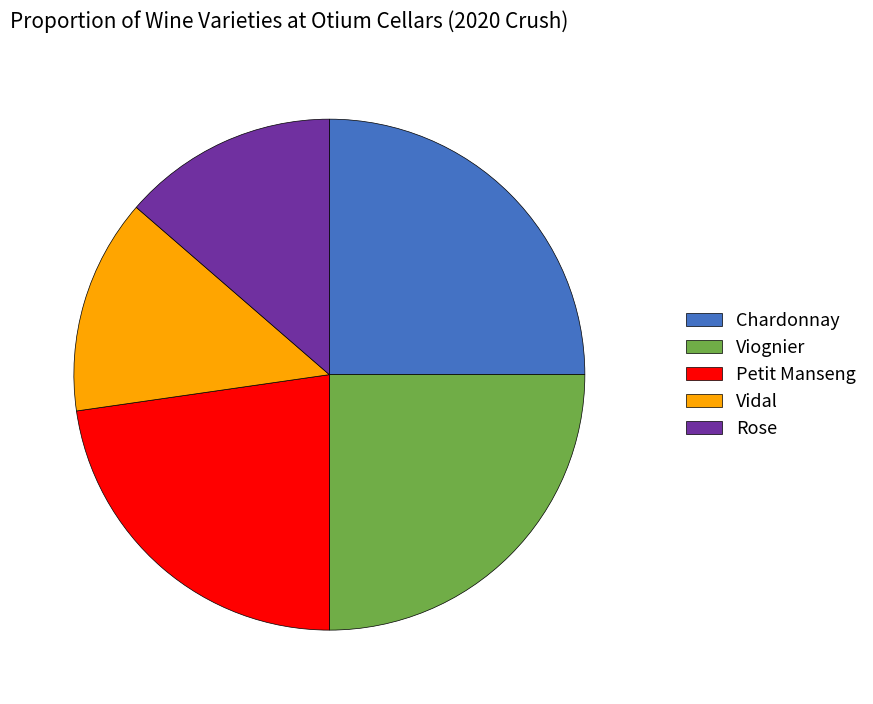

The Petit Manseng slice represents 11% of the pie. True or false?

False